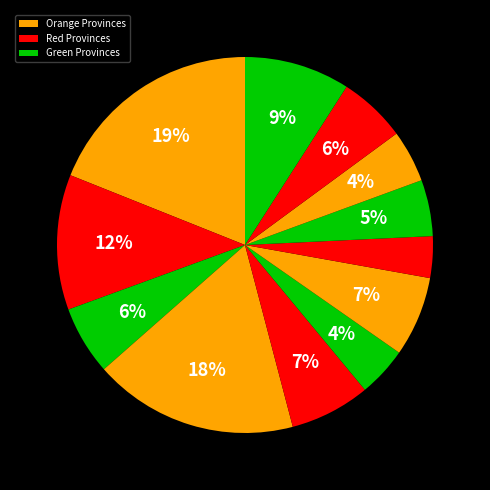

Count the number of slices in the pie.

12